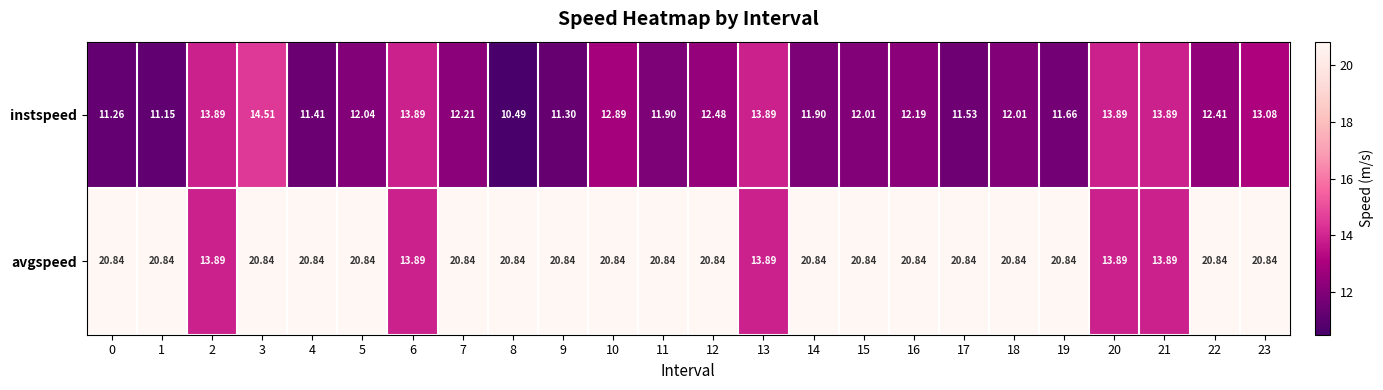

Between 19 and 20, which series saw the biggest shift?

avgspeed